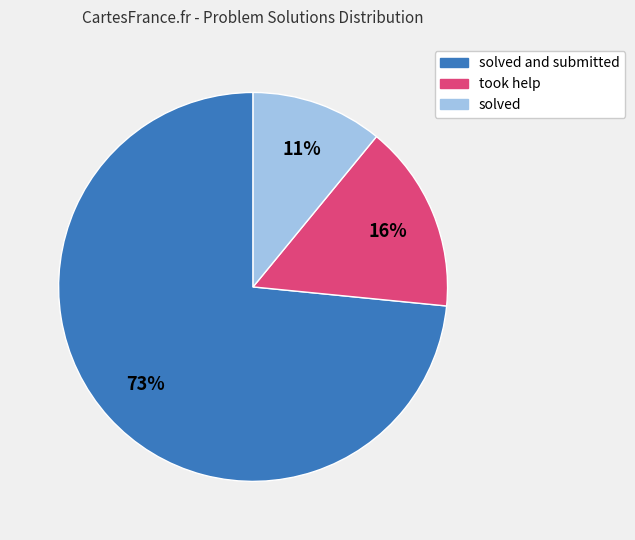

To the nearest percent, what is the difference between the largest and smallest slice percentages?

62%